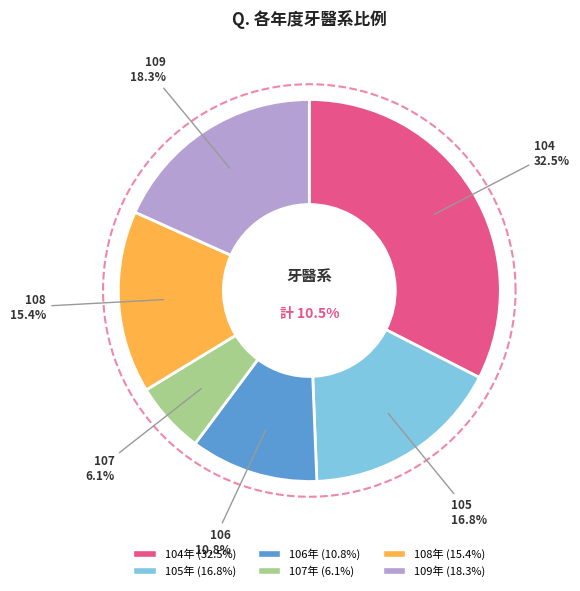

How many segments does this pie chart have?

6